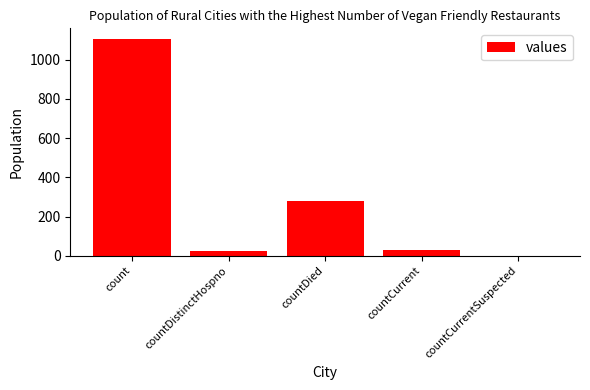

What is the greatest value displayed?

1104